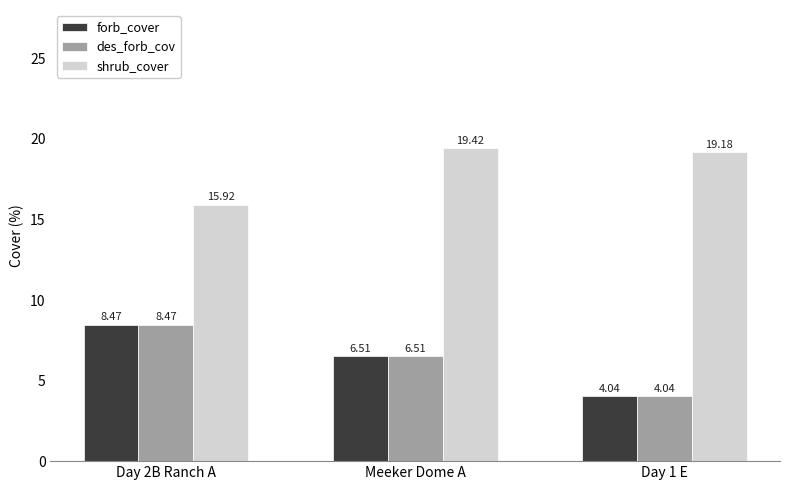

True or false: des_forb_cov has a value of 8.5 at Day 2B Ranch A.

True